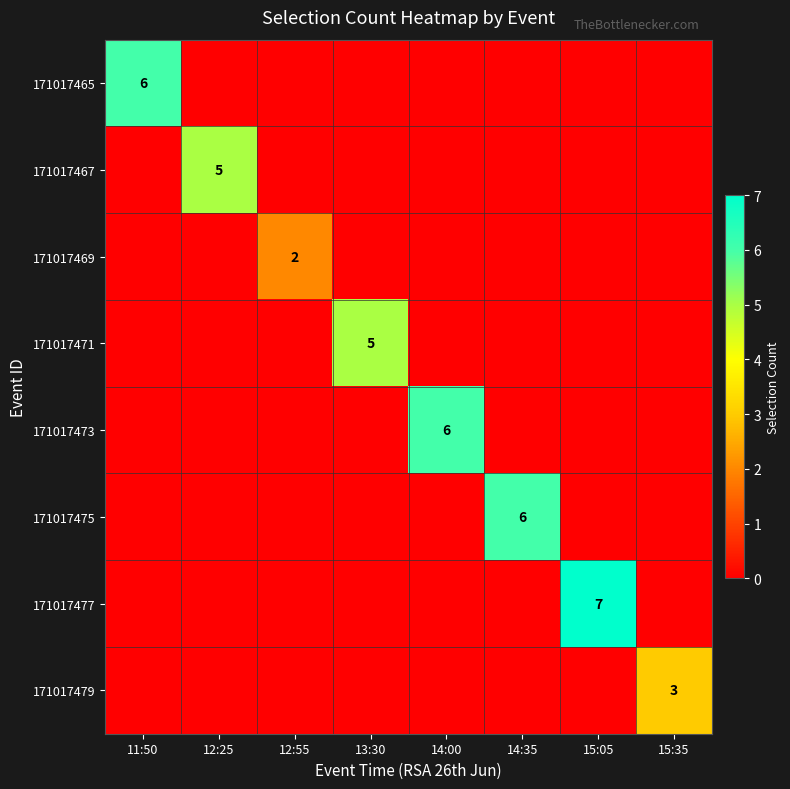

The value of 171017465 at 11:50 is 6. True or false?

True